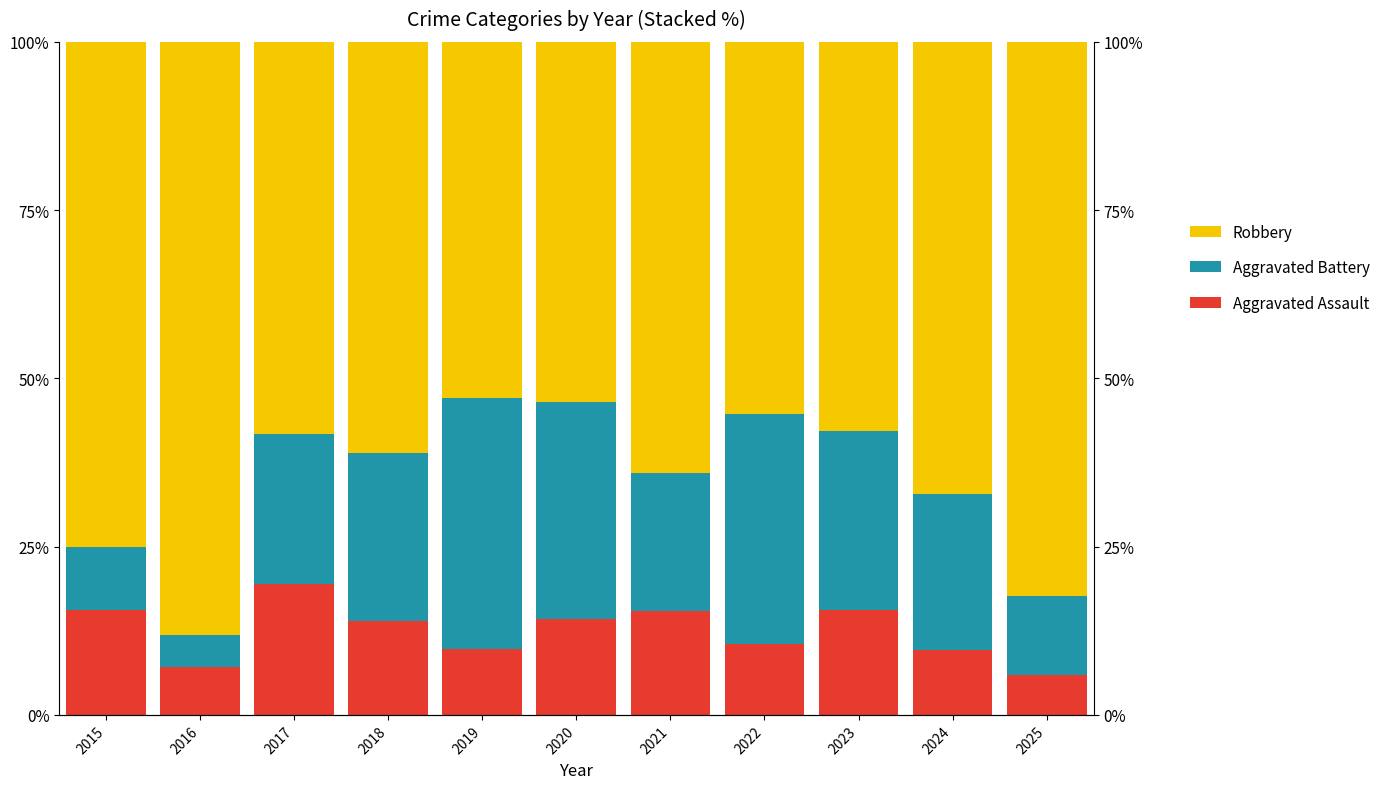

What is the difference between the Aggravated Assault values at 2016 and 2021?

8.2